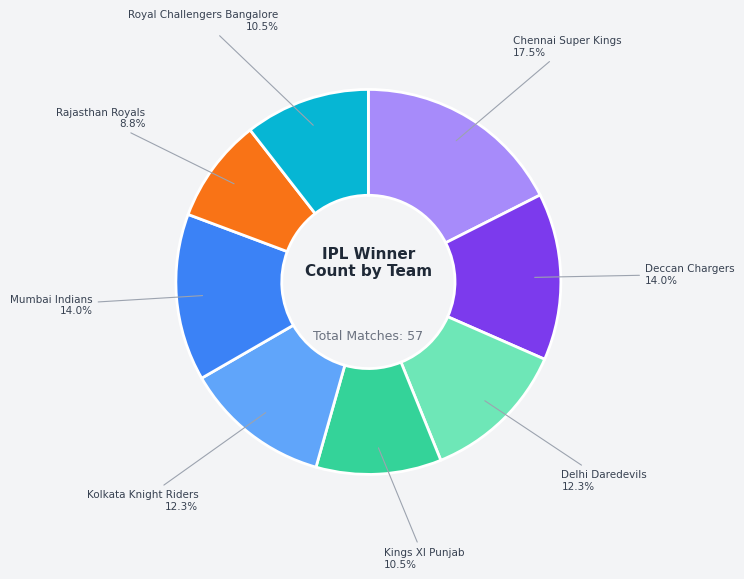

Does any single category account for the majority?

No